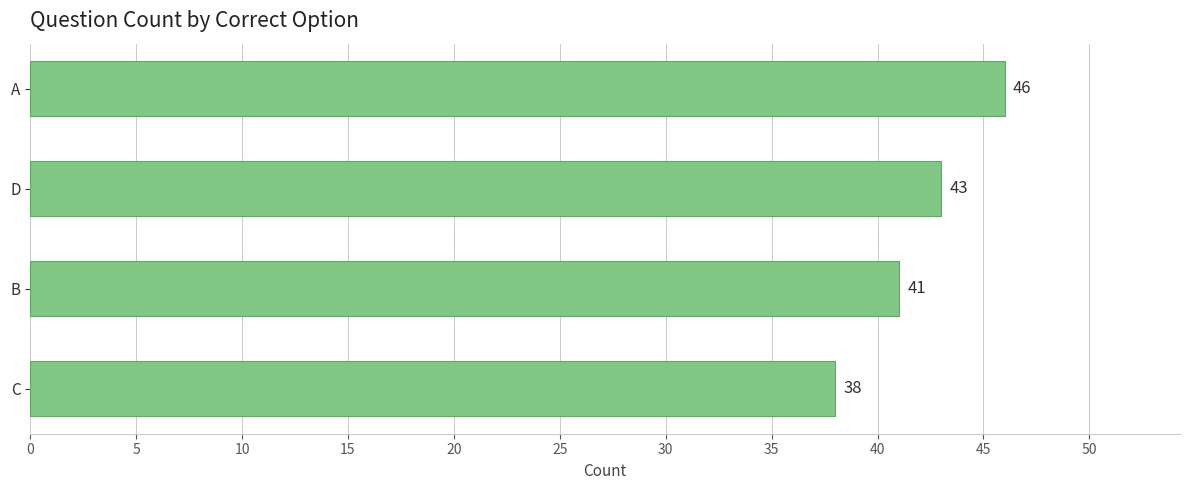

Read the value at C.

38